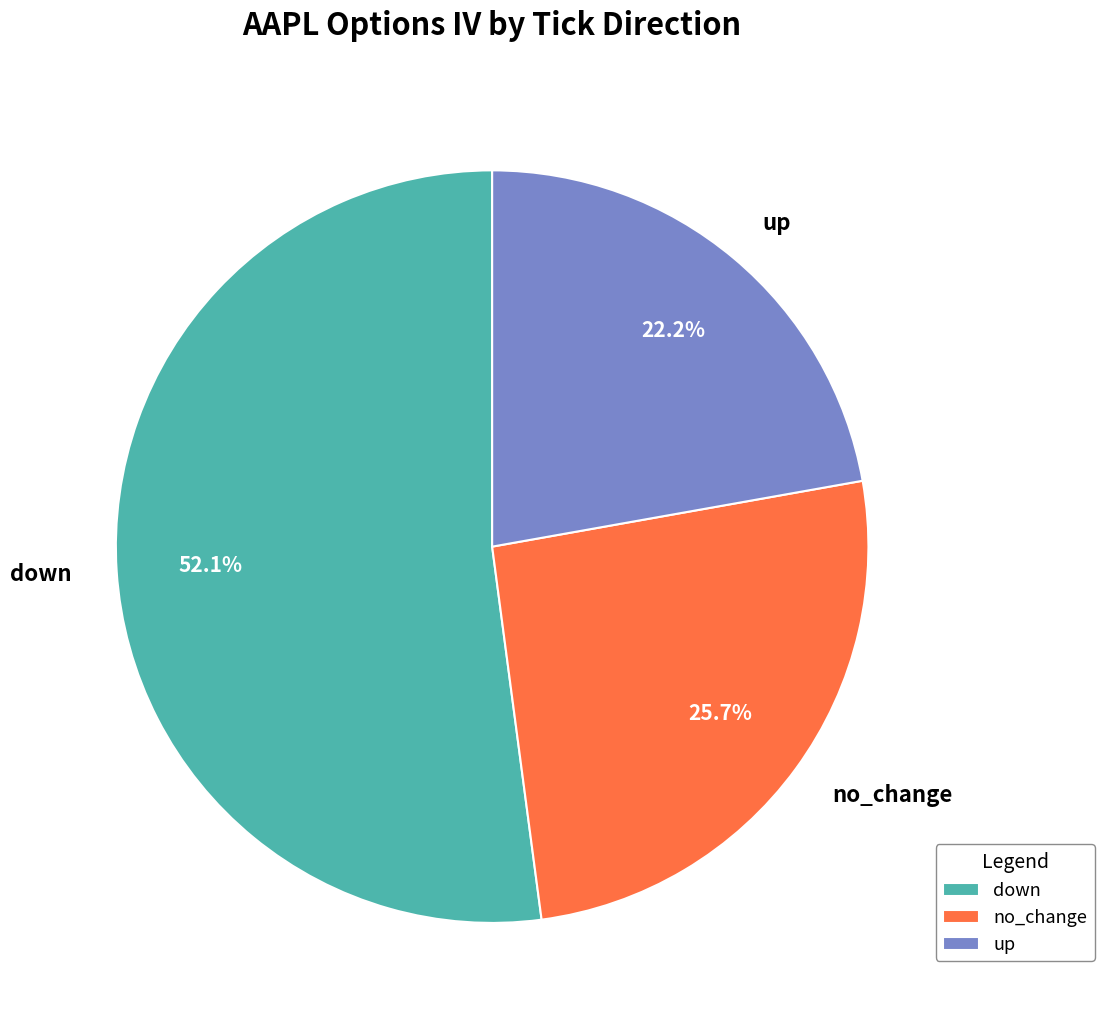

Which category has the smallest portion of the pie?

up